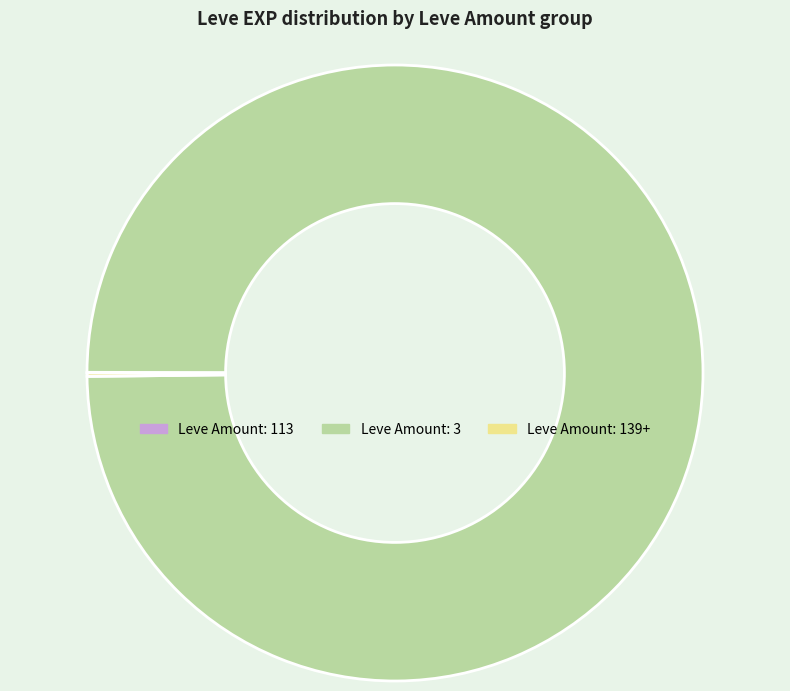

Does any single category account for the majority?

Yes